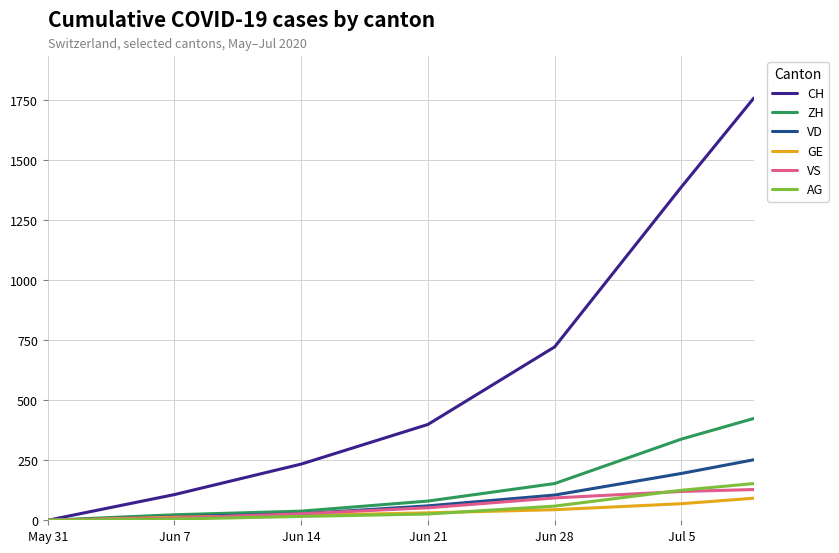

Which series has the largest range (max minus min)?

CH